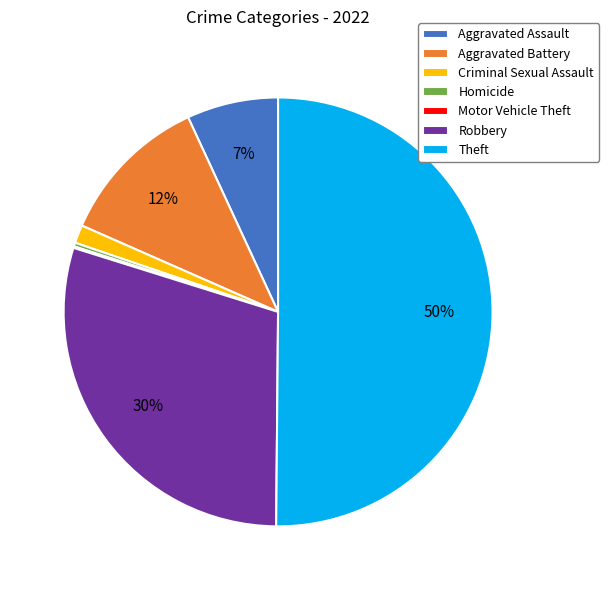

Is it true that Aggravated Assault is 13% of the pie?

False